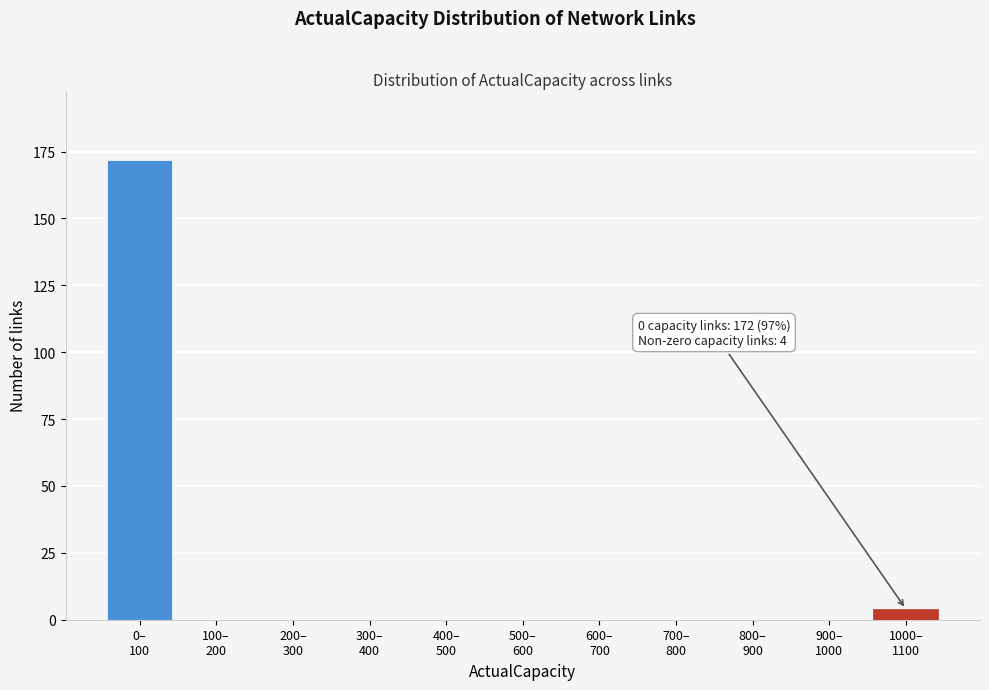

What is the greatest value displayed?

172